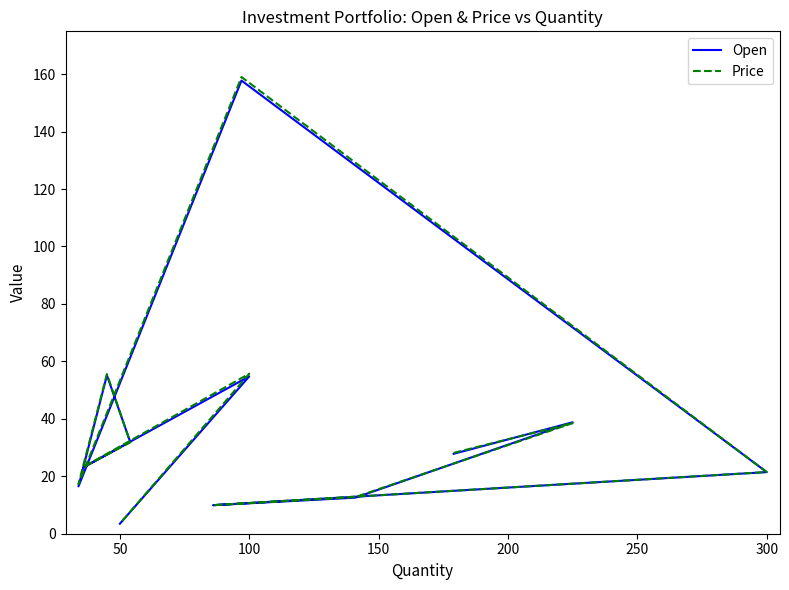

Rank the series at 50 from lowest to highest value.

Price, Open